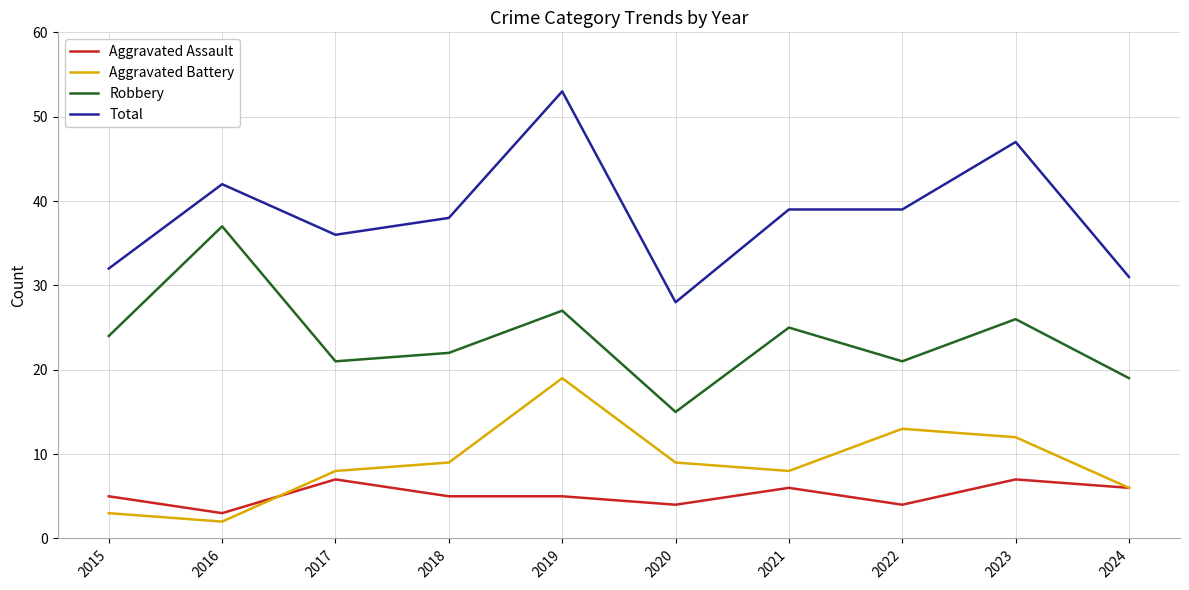

Where does the Total series first go above 39?

2016